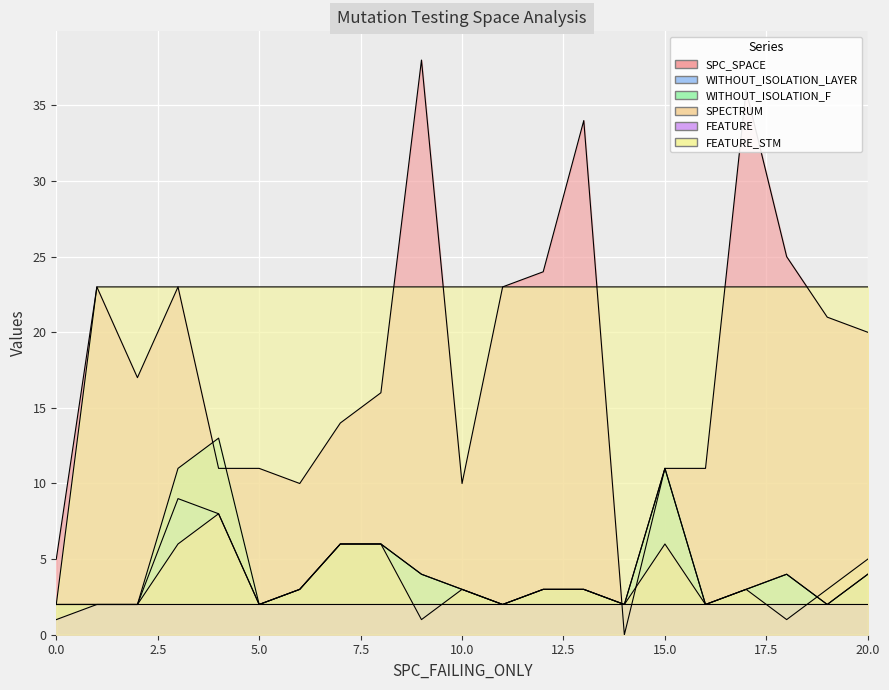

True or false: SPC_SPACE and FEATURE_STM intersect in this chart.

True